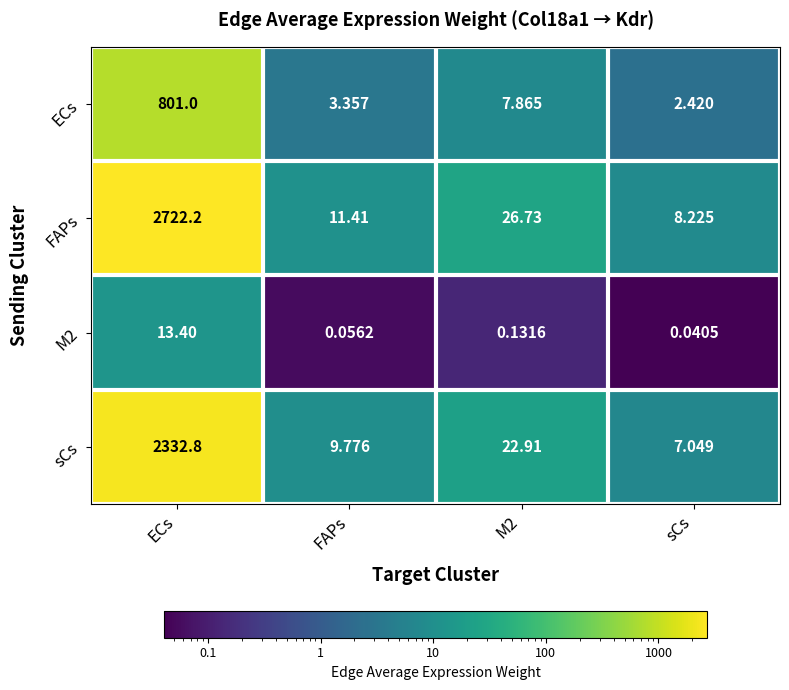

Between ECs and M2, which series saw the biggest shift?

FAPs